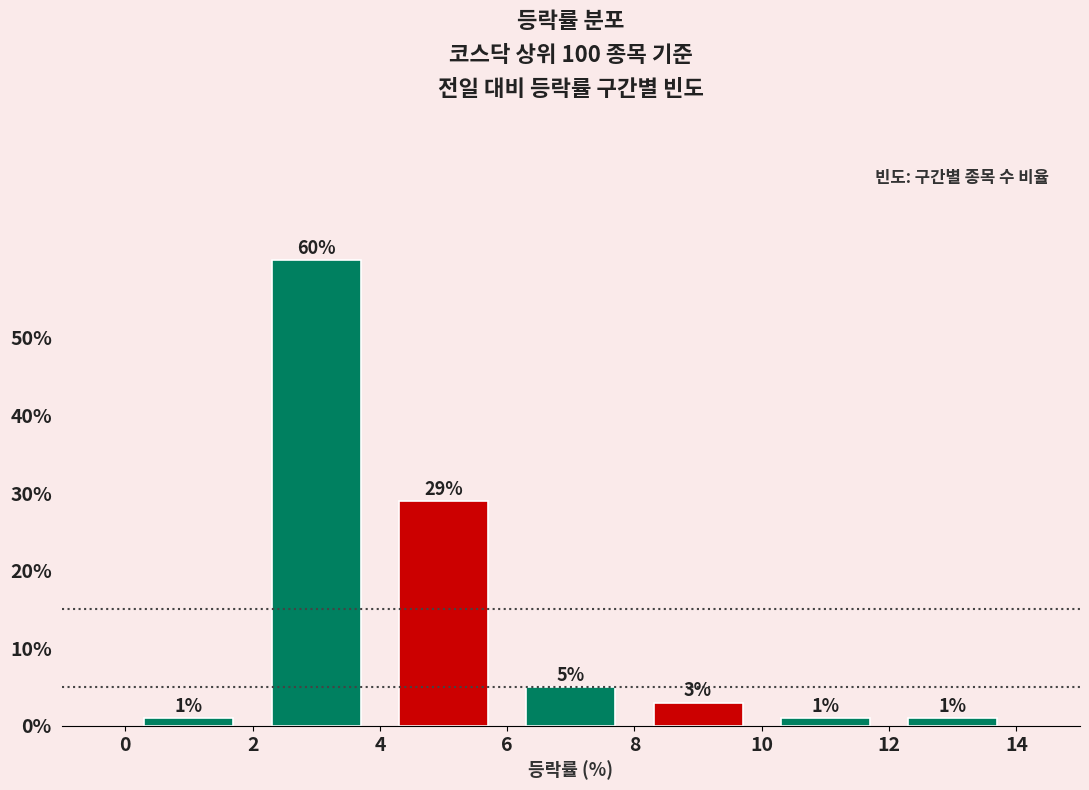

Reading left to right, list every bar in this chart as the range it spans on the x-axis followed by its height.

0 to 2: 1
2 to 4: 60
4 to 6: 29
6 to 8: 5
8 to 10: 3
10 to 12: 1
12 to 14: 1